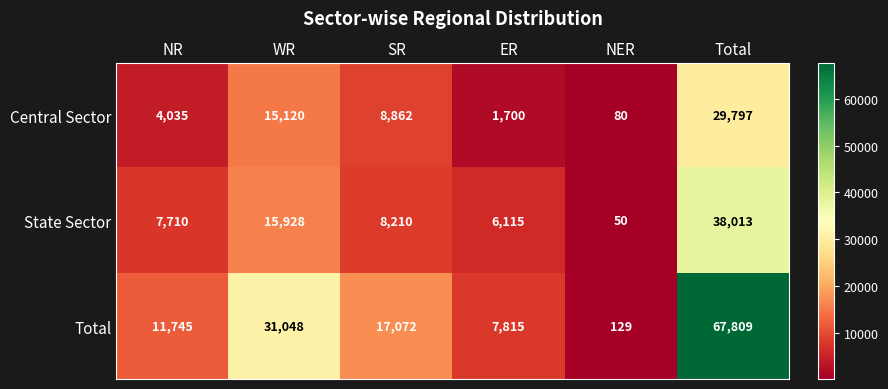

What is the difference between the second highest and second lowest values in the Central Sector series?

13420